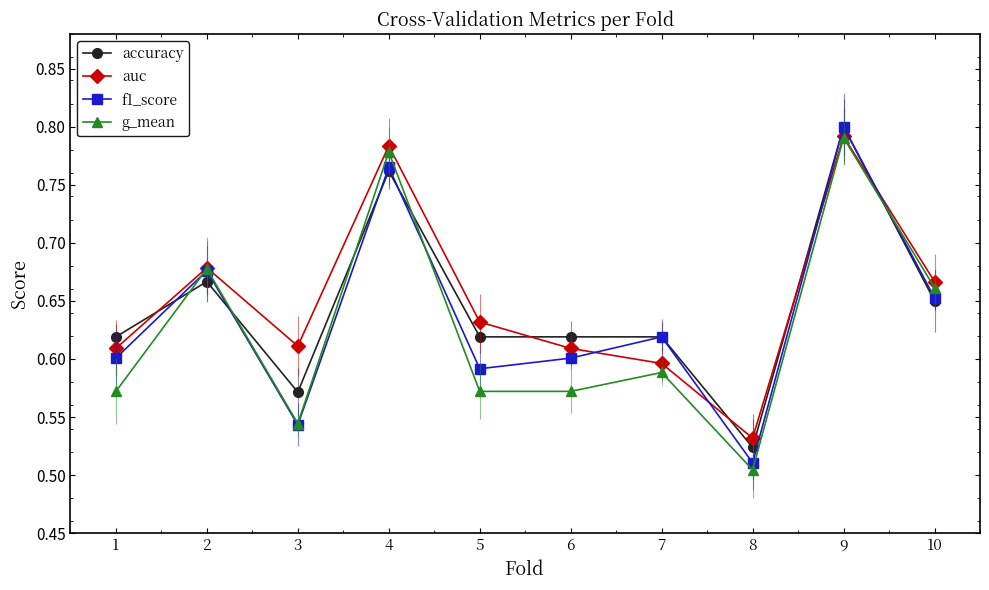

Reading left to right, transcribe all the data shown in this chart.

accuracy: 0.6	0.7	0.6	0.8	0.6	0.6	0.6	0.5	0.8	0.7
auc: 0.6	0.7	0.6	0.8	0.6	0.6	0.6	0.5	0.8	0.7
f1_score: 0.6	0.7	0.5	0.8	0.6	0.6	0.6	0.5	0.8	0.7
g_mean: 0.6	0.7	0.5	0.8	0.6	0.6	0.6	0.5	0.8	0.7